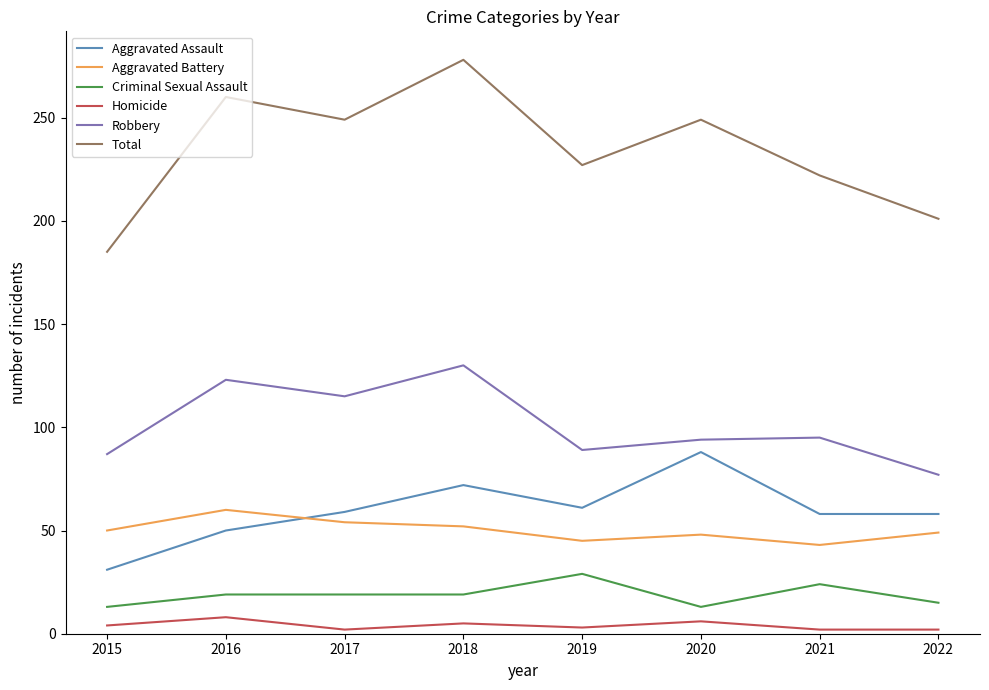

Is this an area chart (filled region under the line)?

No